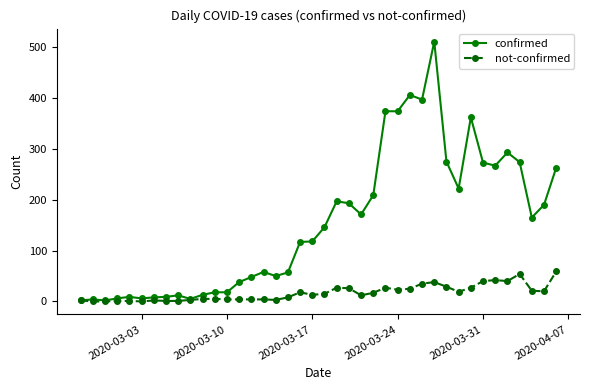

What is the maximum value for confirmed?

511